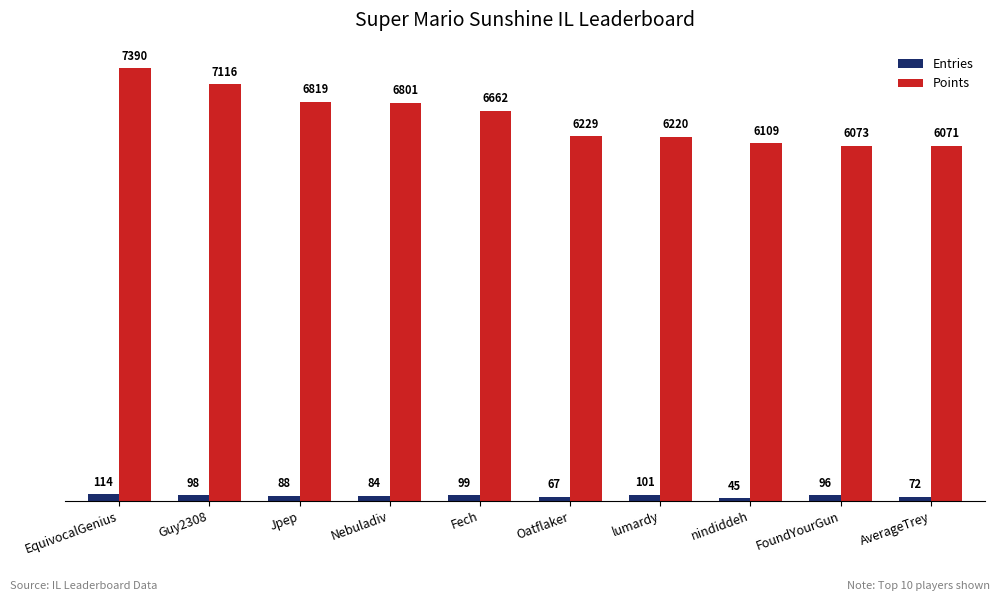

How many bars are there in each group?

2